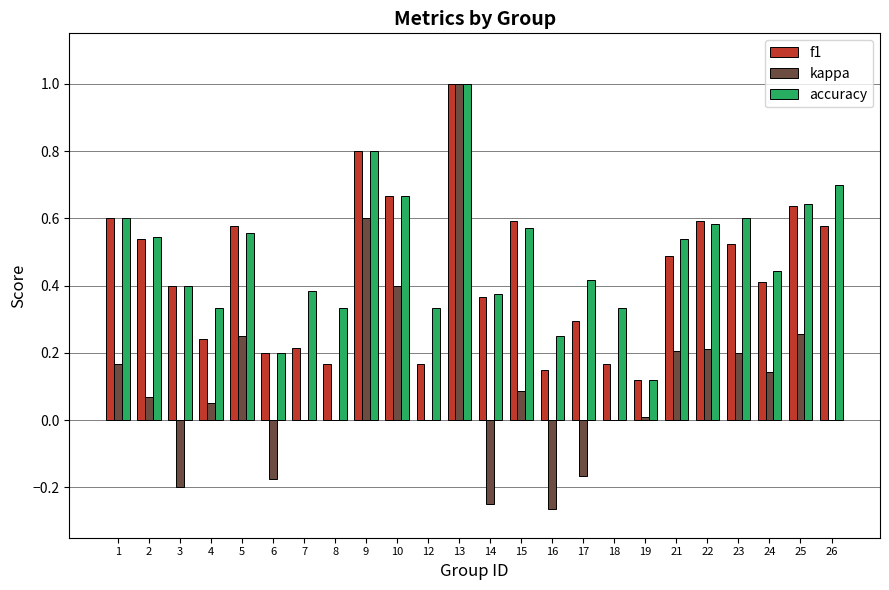

Is the value of kappa at 25 greater than the value of accuracy at 1?

No